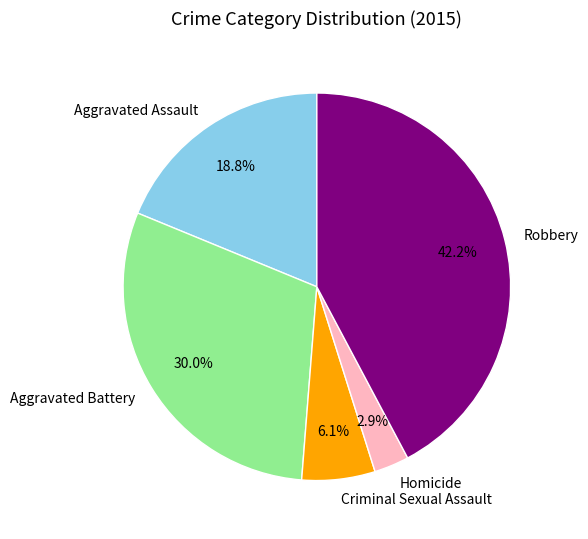

Do Homicide and Aggravated Battery together represent more than half of the pie?

No